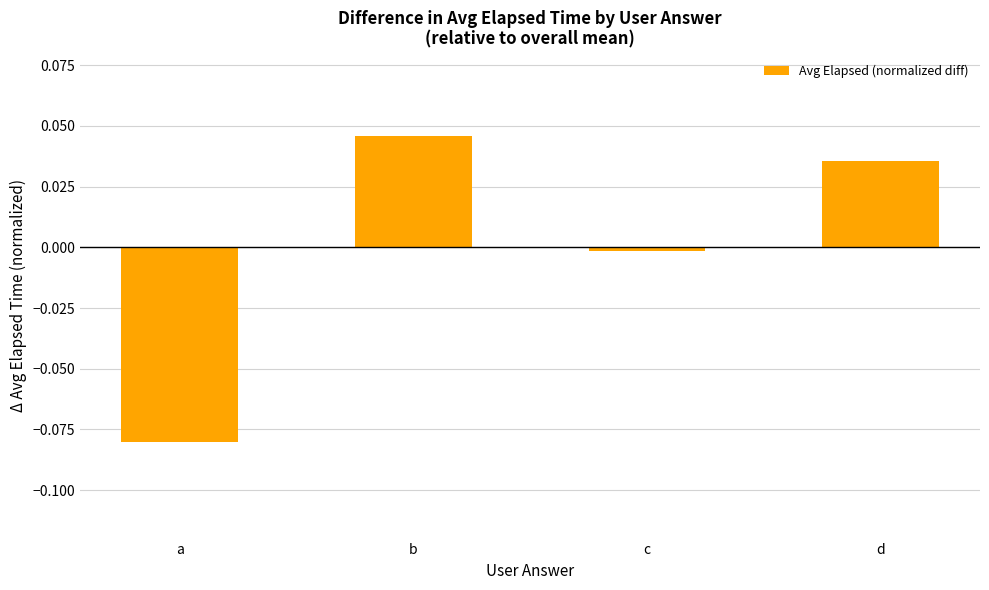

How many bars are there in total?

4